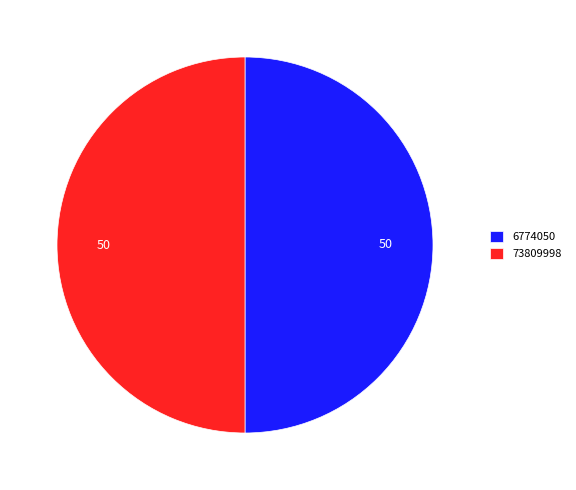

What is the ratio of the value at 6774050 to the value at 73809998?

1.0